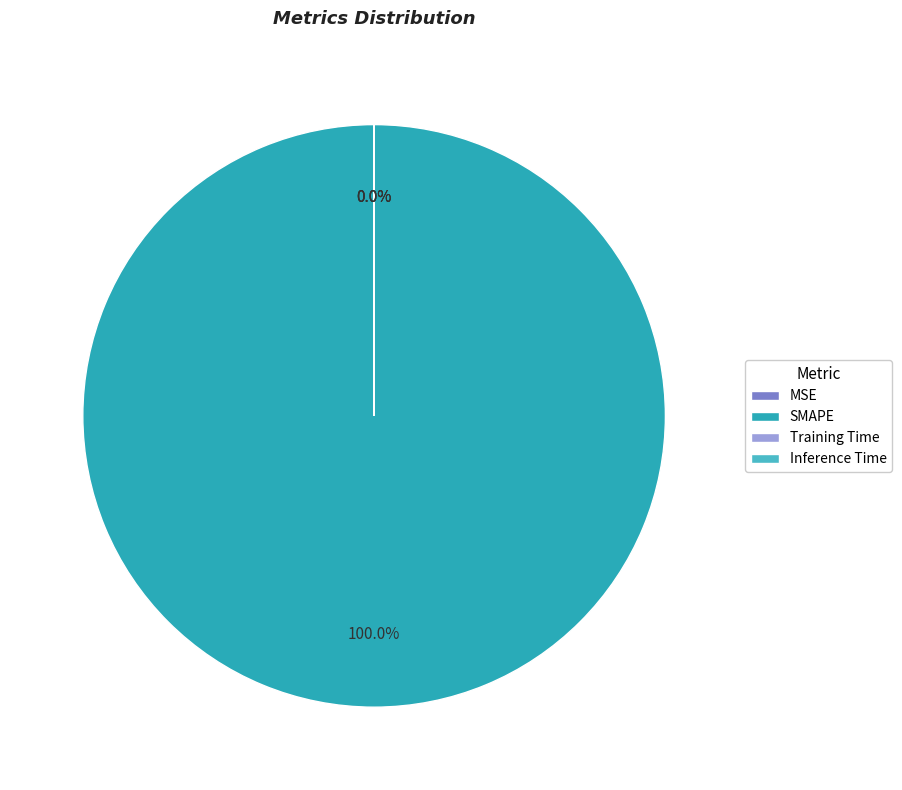

What is the change in value from SMAPE to Inference Time?

-200.0